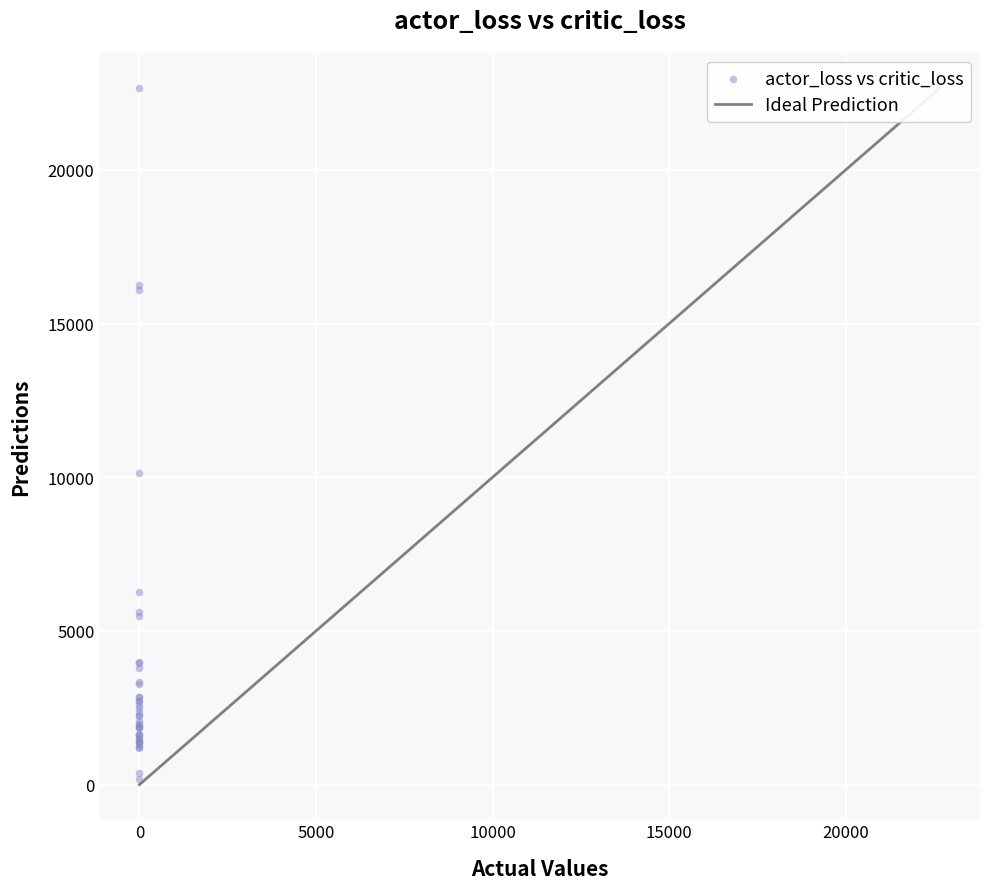

What Y value in the scatter plot is closest to 11425?

10134.8